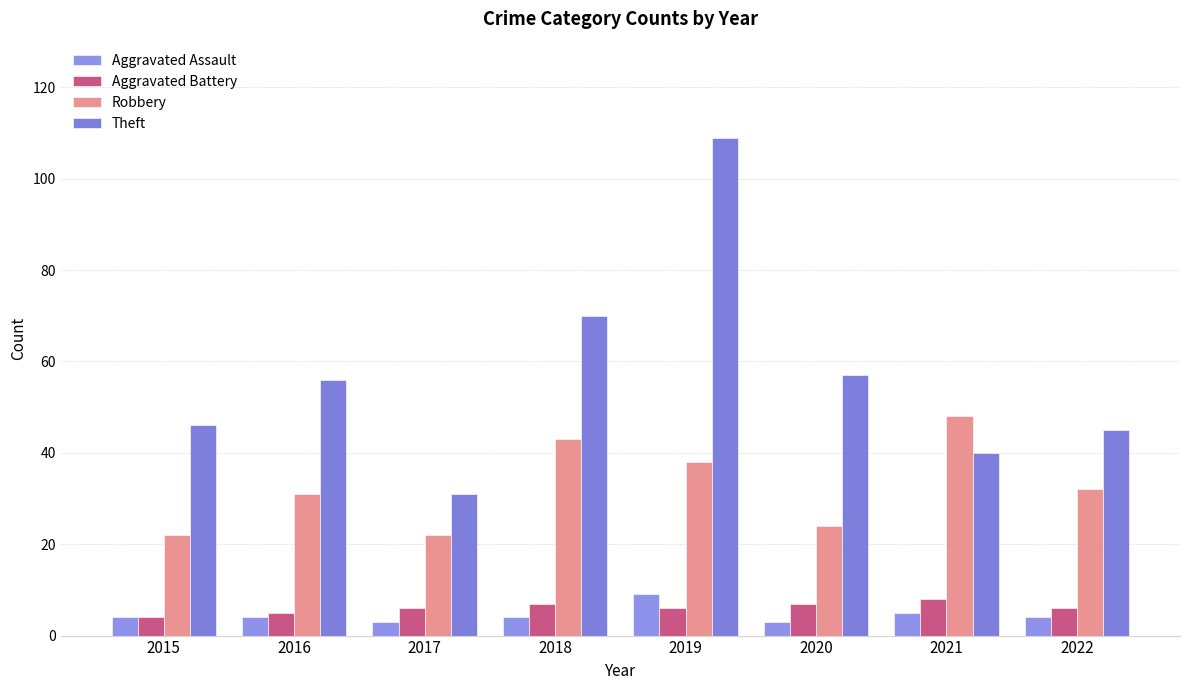

Which series has the largest range (max minus min)?

Theft